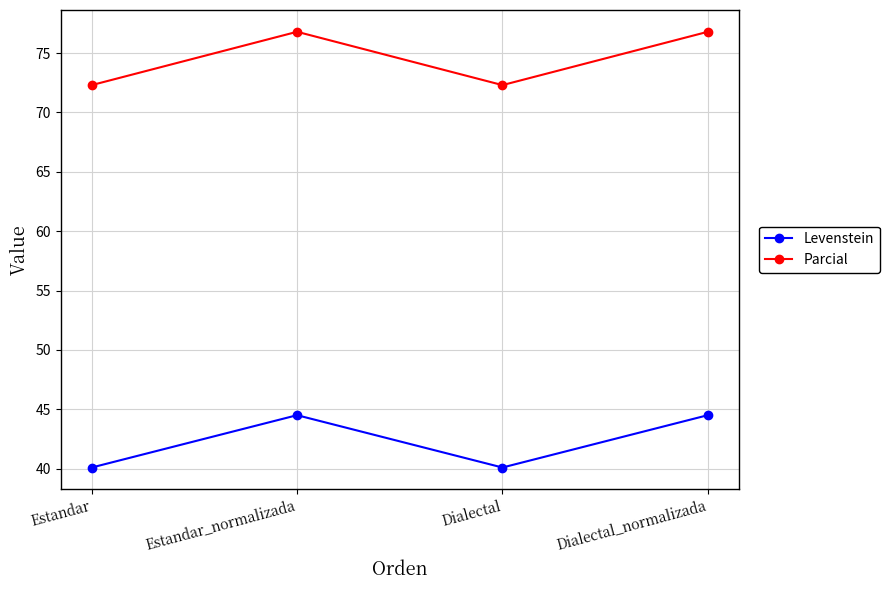

At Estandar, list the series in order from smallest to largest.

Levenstein, Parcial